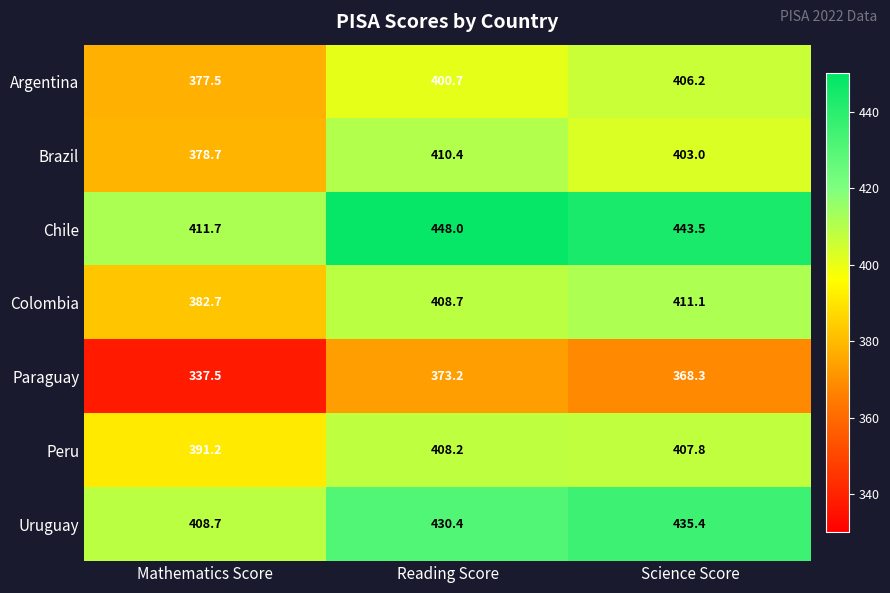

What is the difference between the highest and lowest values at Mathematics Score?

74.2